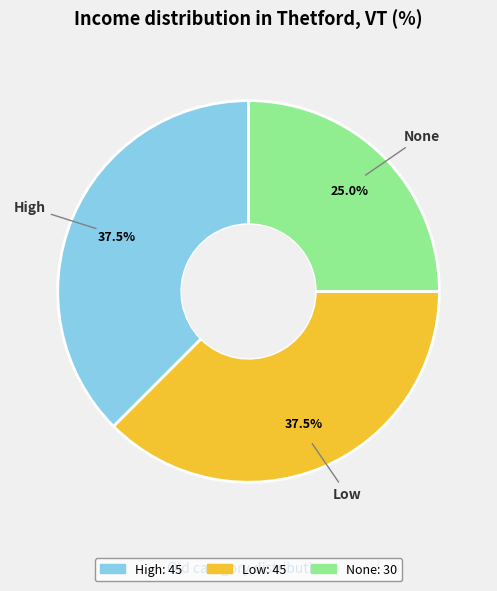

What is the smallest slice in the pie chart?

None